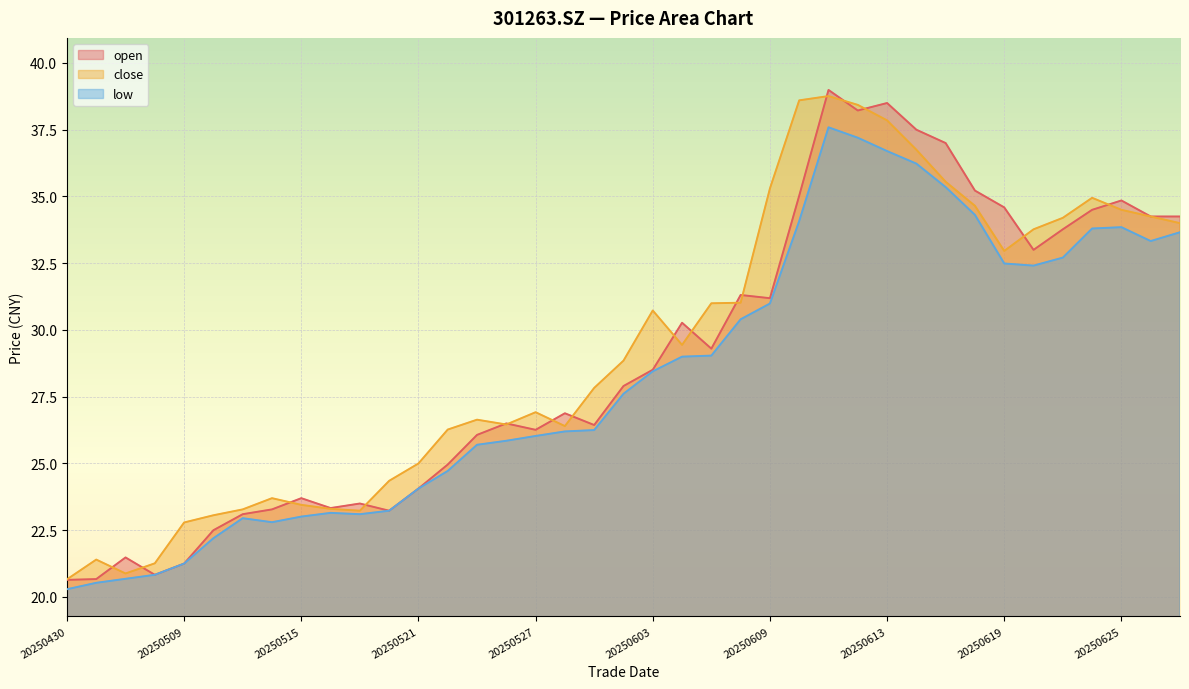

List the series in order of their overall mean, lowest first.

low, open, close